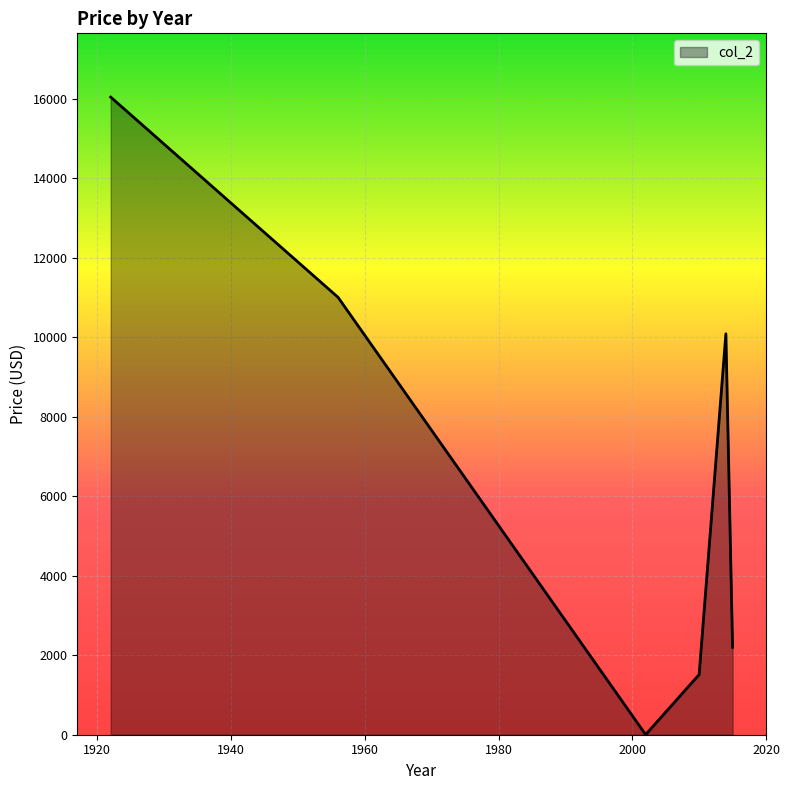

What is the average value?

6805.6